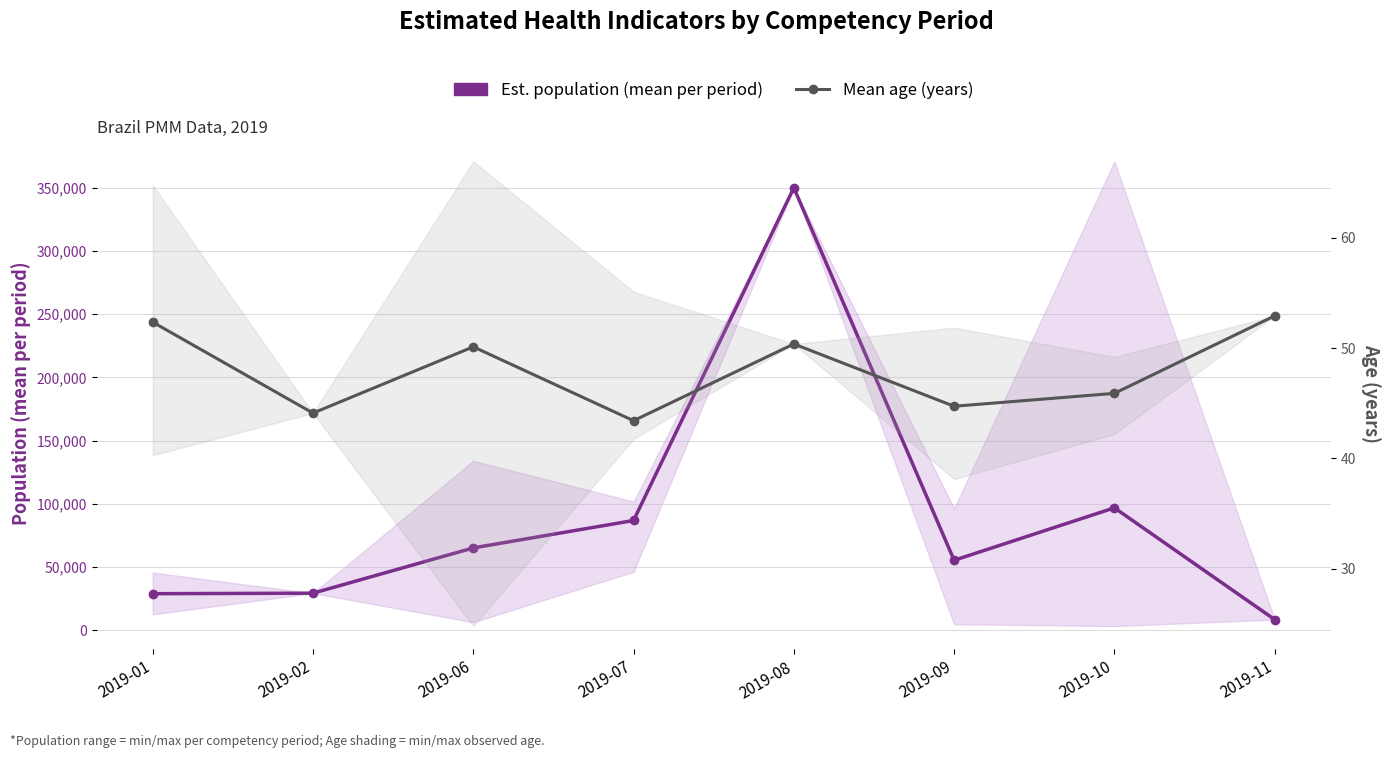

At how many categories does at least one series exceed 16609?

7